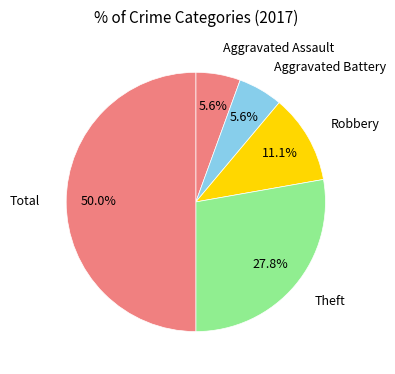

Which category has the biggest portion of the pie?

Total